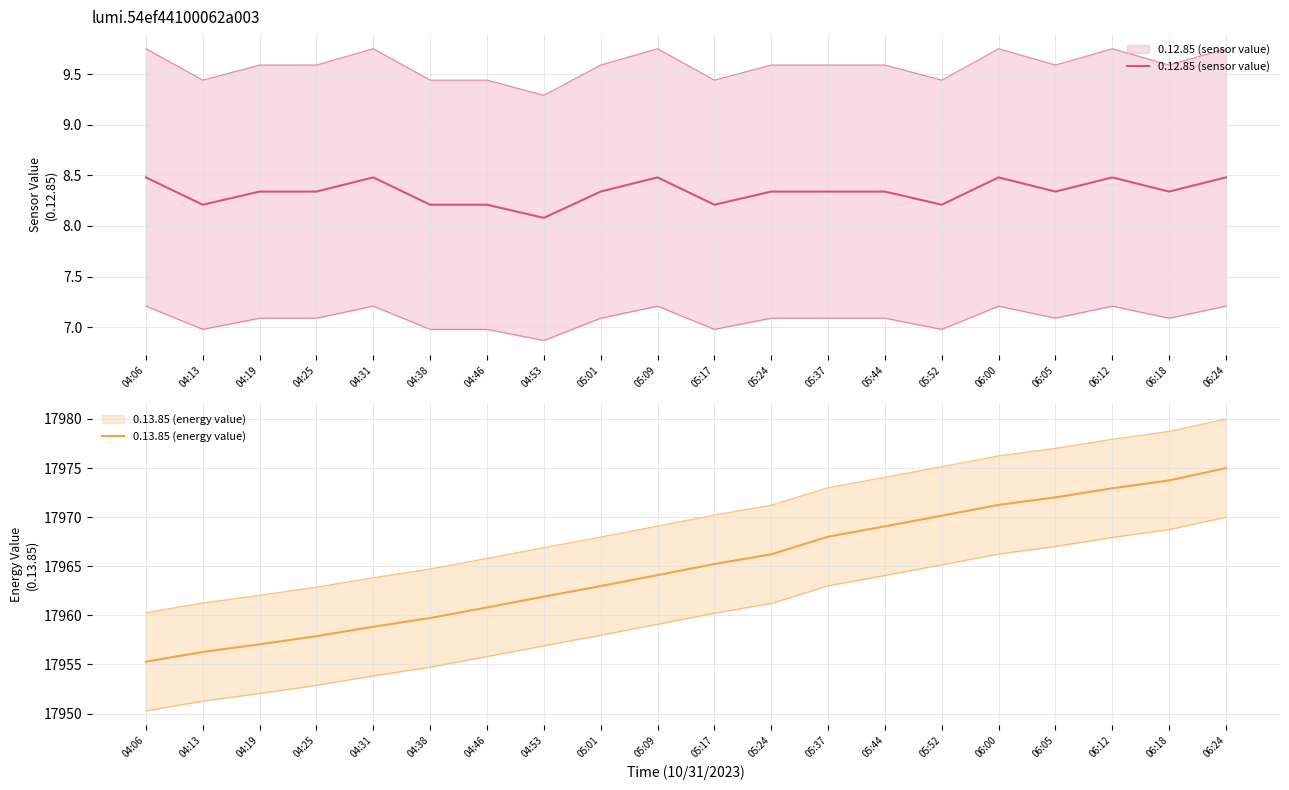

Between 04:25 and 04:31, which series saw the biggest shift?

0.13.85 (energy value)